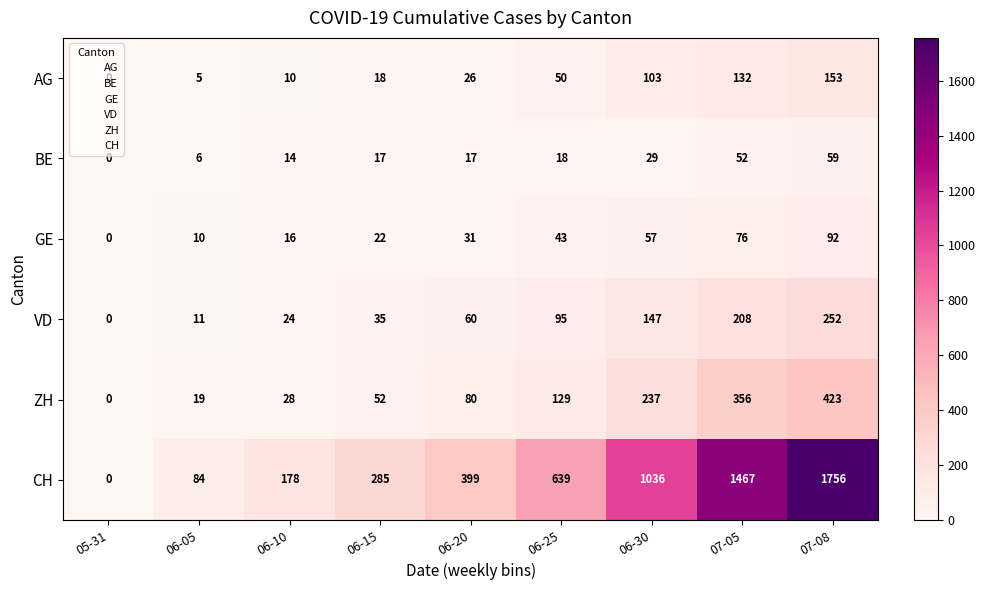

What is the average value of the GE series?

39